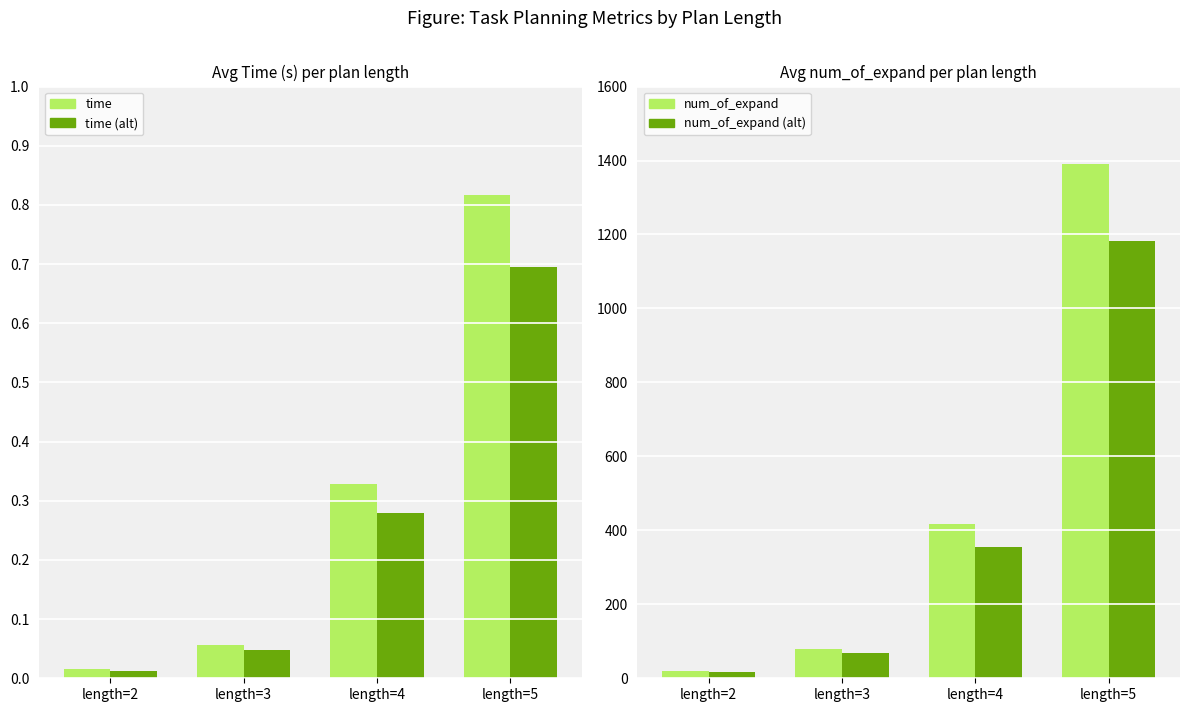

Which series has the widest spread of values?

num_of_expand